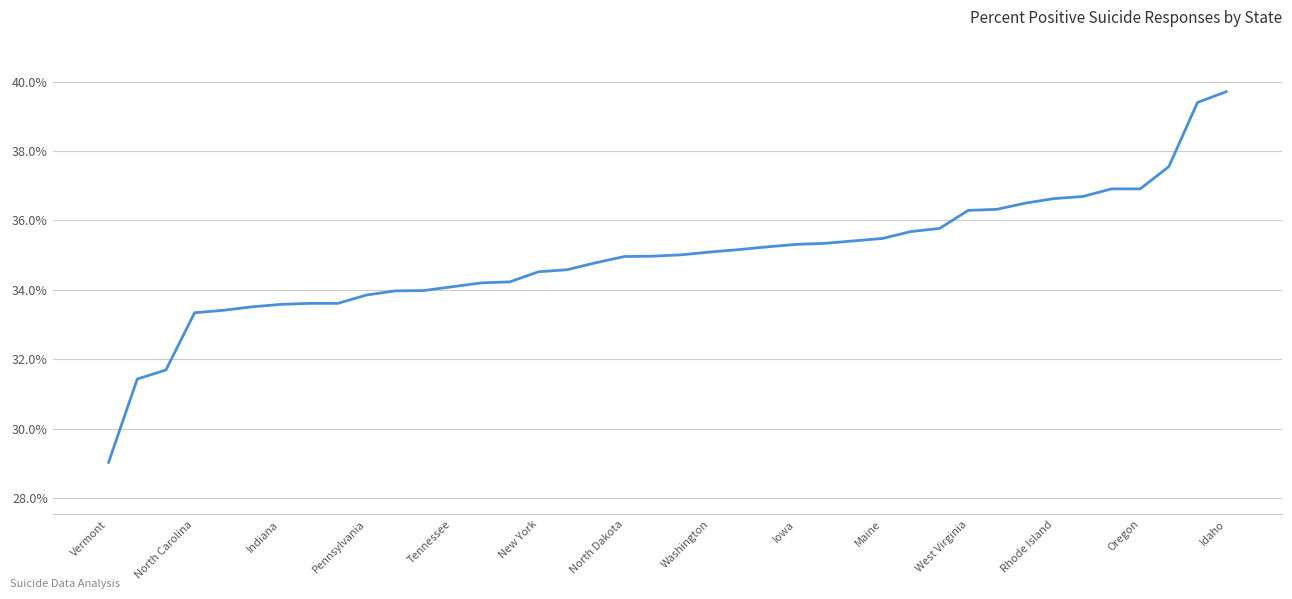

What is the sum of all values?

1397.7